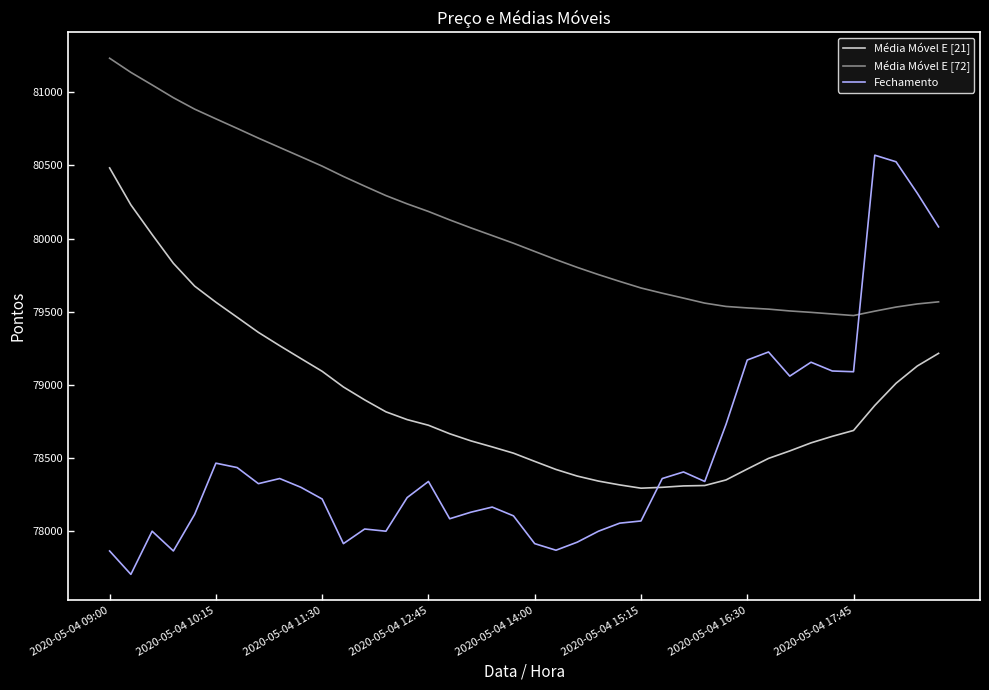

What is the maximum value shown in the chart?

81232.7